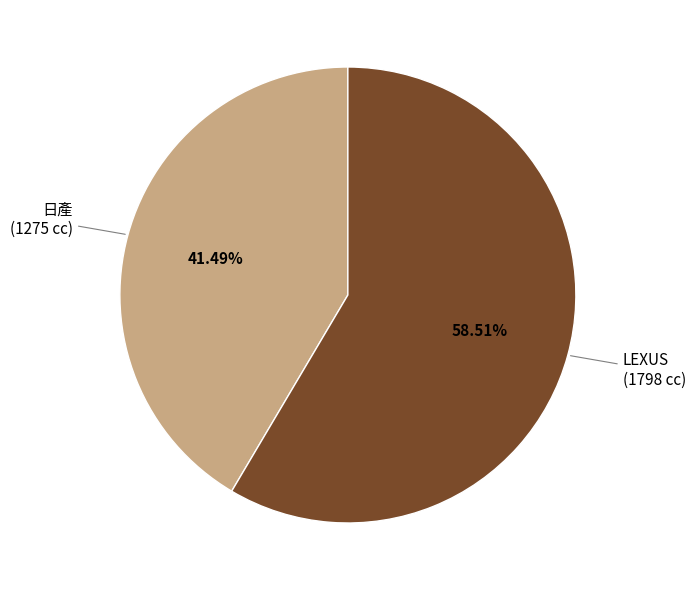

Between LEXUS and 日產, which is larger?

LEXUS